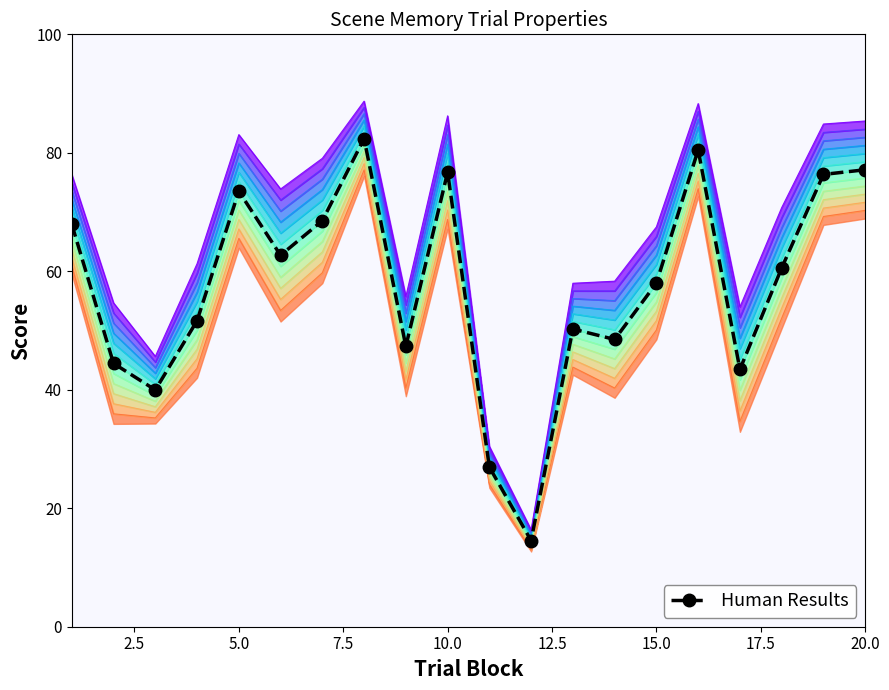

Between 10 and 14, which series saw the biggest shift?

perceptual